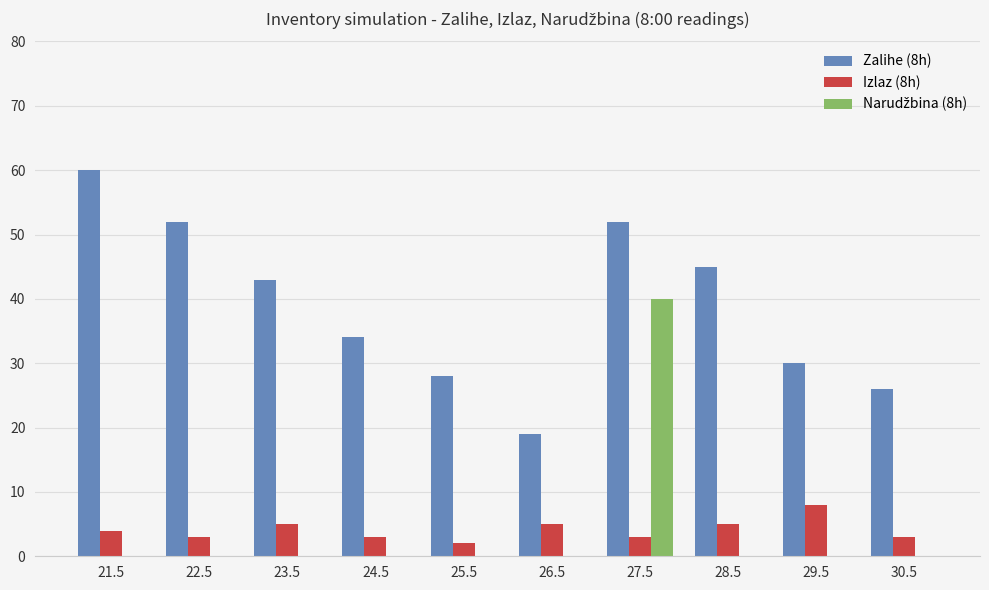

How many groups of bars are there?

10